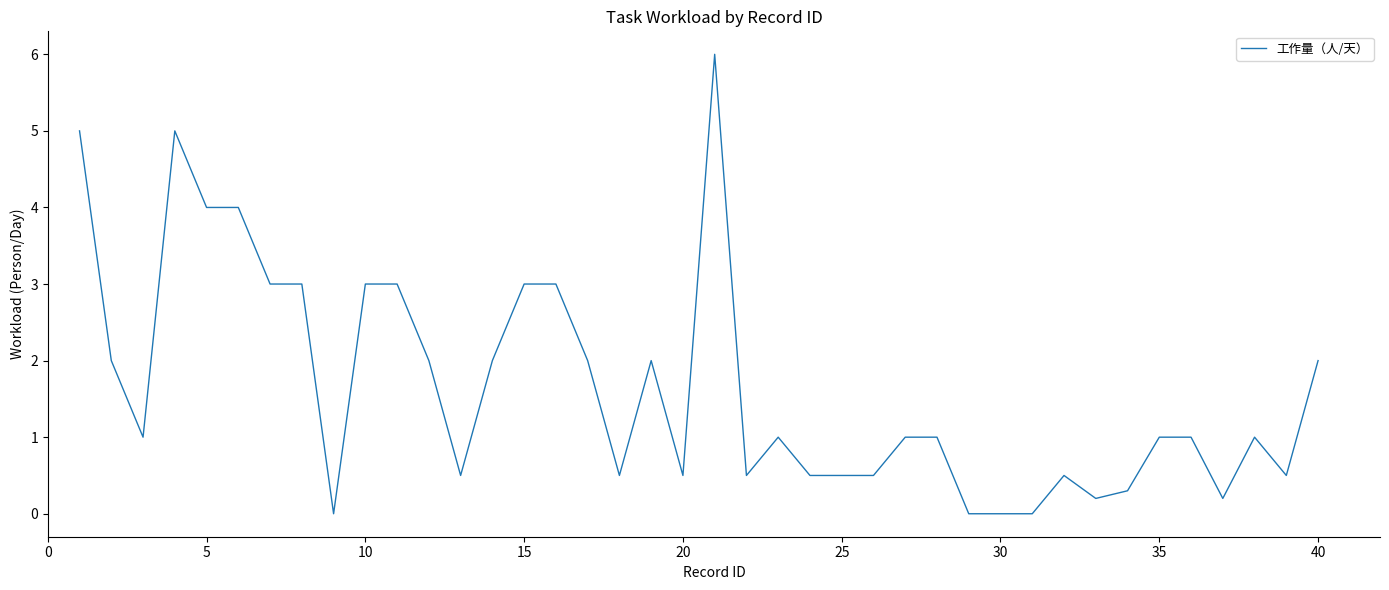

What is the sum of all values?

66.2